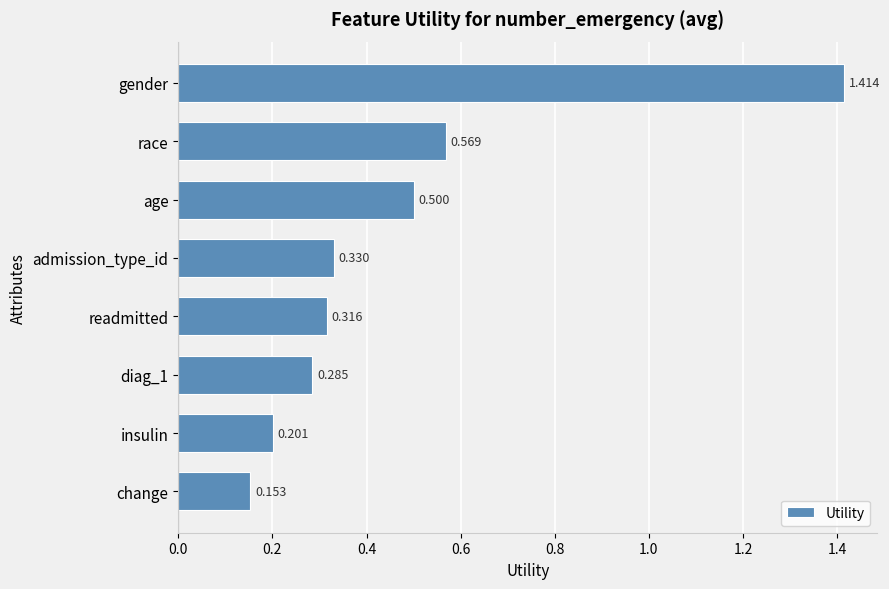

What is the label of the 4th bar from the bottom?

readmitted